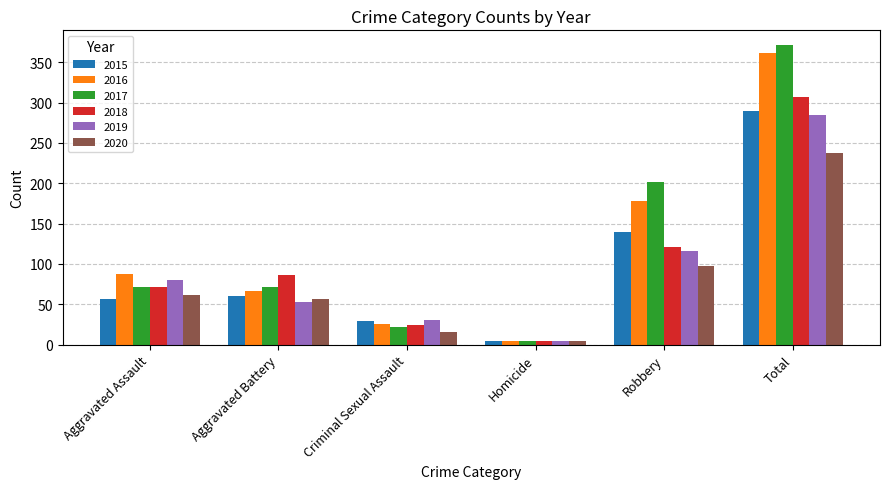

What position from the left is Aggravated Battery?

2